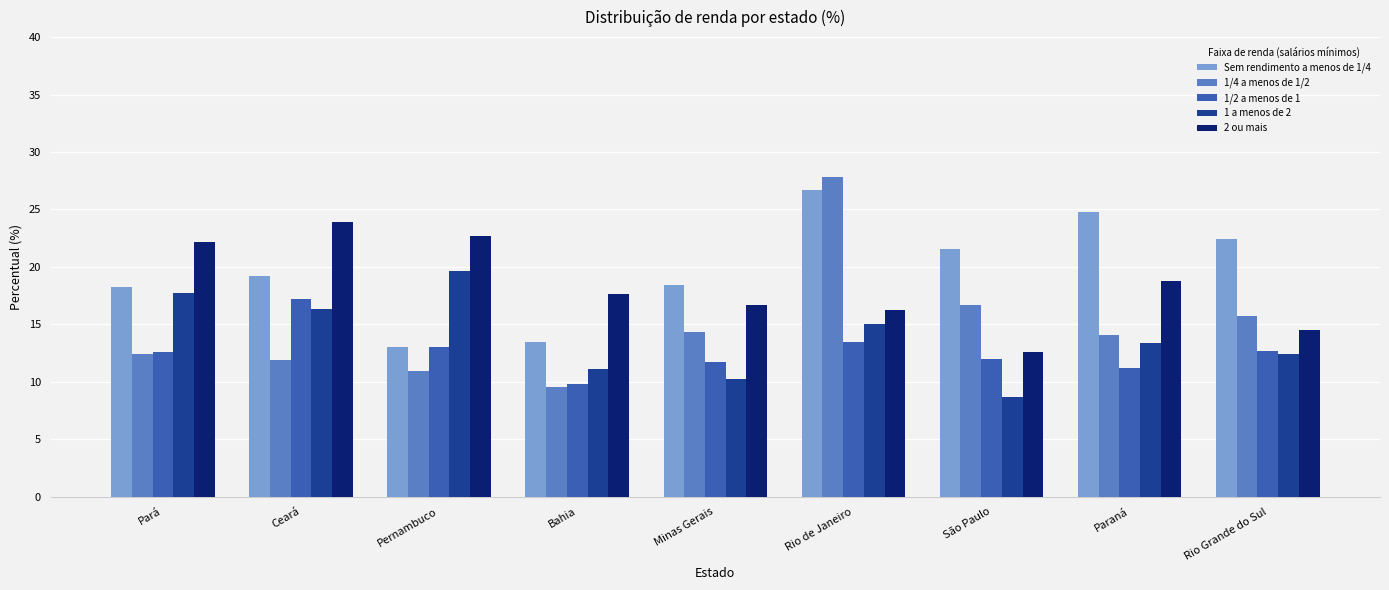

What value does the Sem rendimento a menos de 1/4 series have at Minas Gerais?

18.4